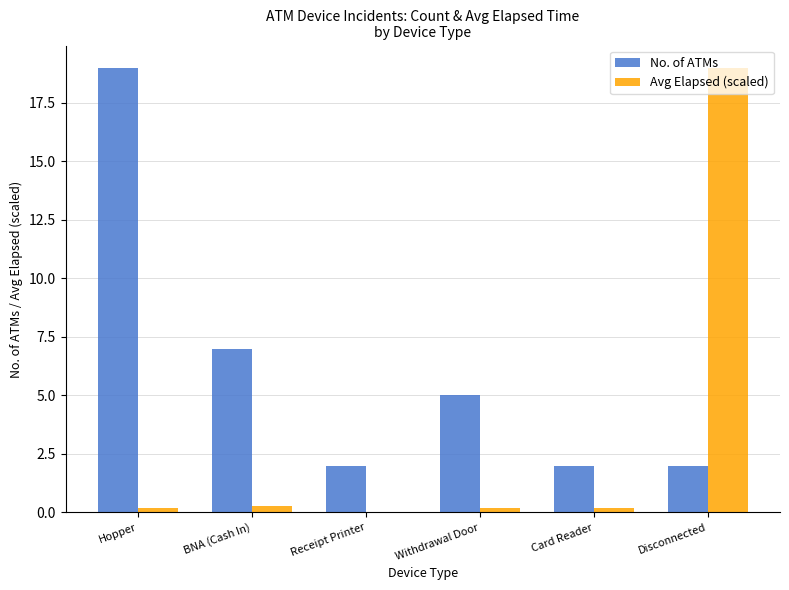

How many groups of bars are there?

6